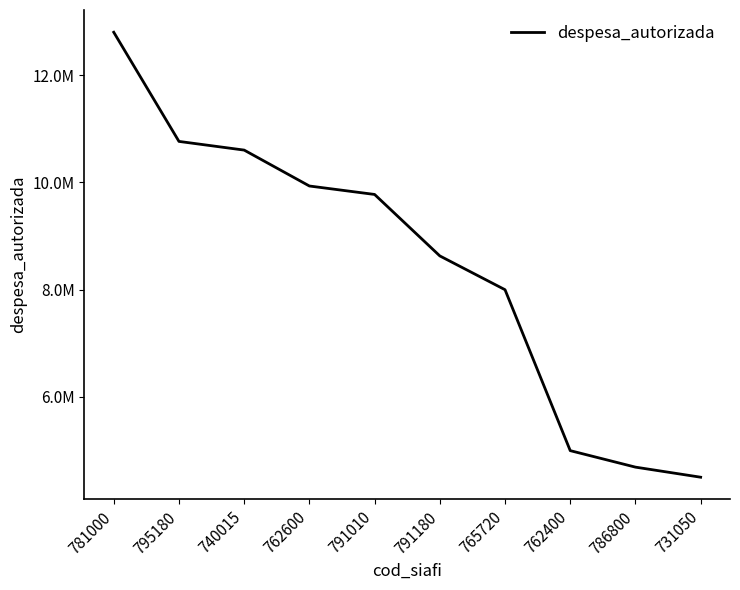

What is the average value?

8469957.0